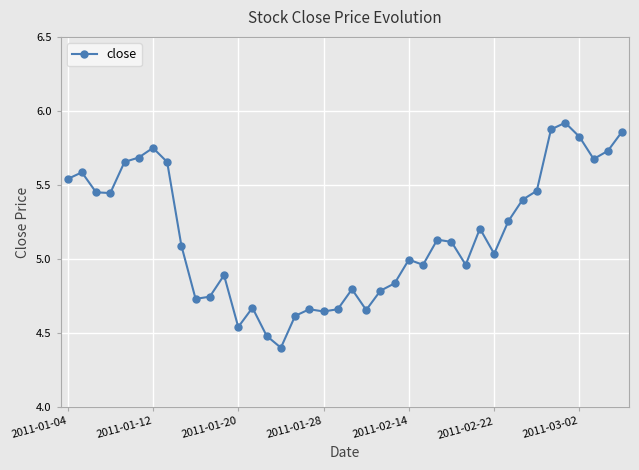

What is the average value?

5.2